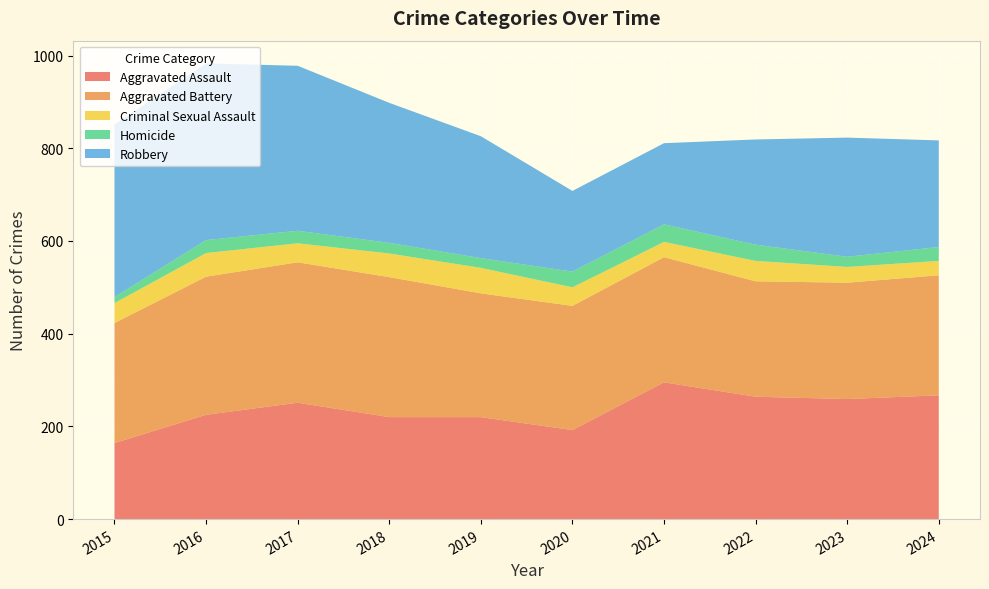

Reading right to left, extract all data points from this chart.

Aggravated Assault: 2024=267	2023=259	2022=264	2021=295	2020=192	2019=220	2018=220	2017=251	2016=225	2015=164
Aggravated Battery: 2024=259	2023=251	2022=249	2021=270	2020=268	2019=267	2018=302	2017=303	2016=298	2015=259
Criminal Sexual Assault: 2024=31	2023=34	2022=44	2021=33	2020=40	2019=55	2018=51	2017=41	2016=51	2015=43
Homicide: 2024=30	2023=22	2022=35	2021=38	2020=34	2019=21	2018=23	2017=27	2016=28	2015=13
Robbery: 2024=230	2023=257	2022=227	2021=175	2020=174	2019=263	2018=302	2017=356	2016=381	2015=372